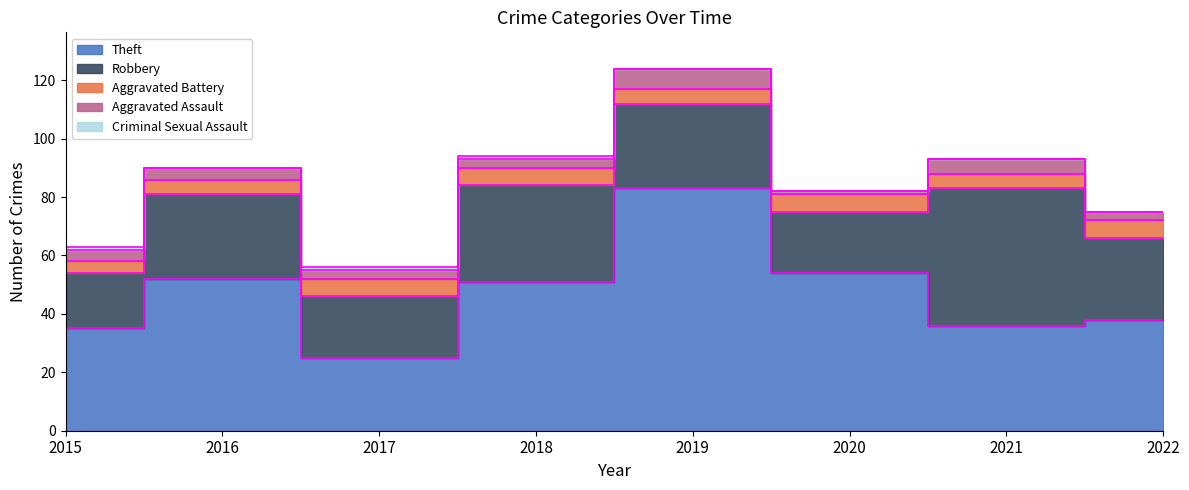

Rank the series at 2017 from highest to lowest value.

Theft, Robbery, Aggravated Battery, Aggravated Assault, Criminal Sexual Assault